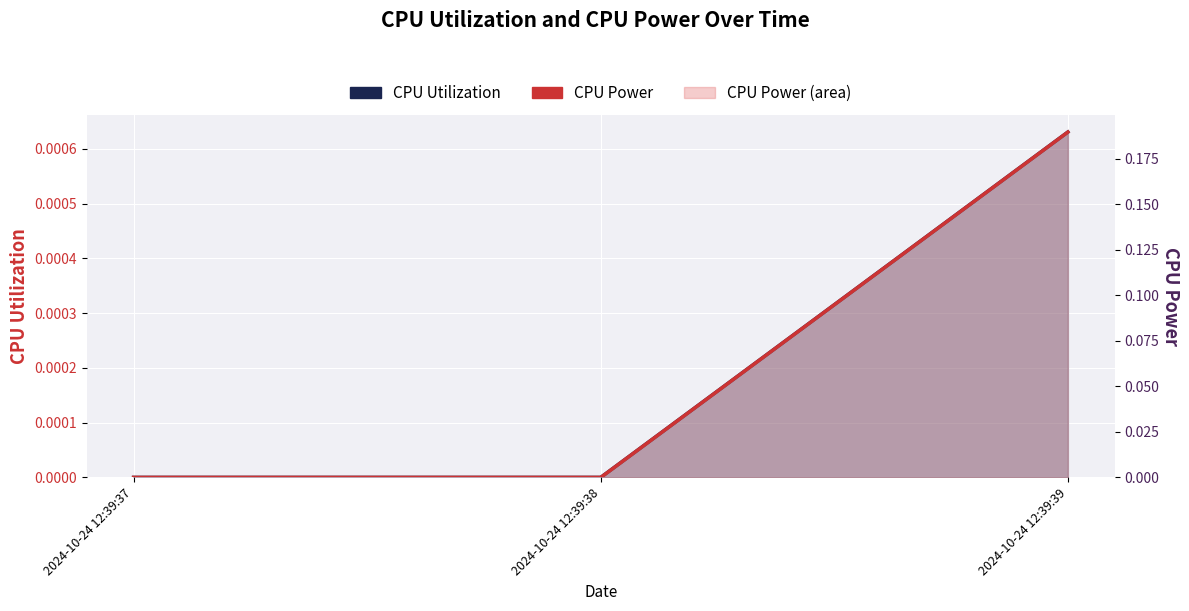

How many values in CPU Power line are above zero?

1